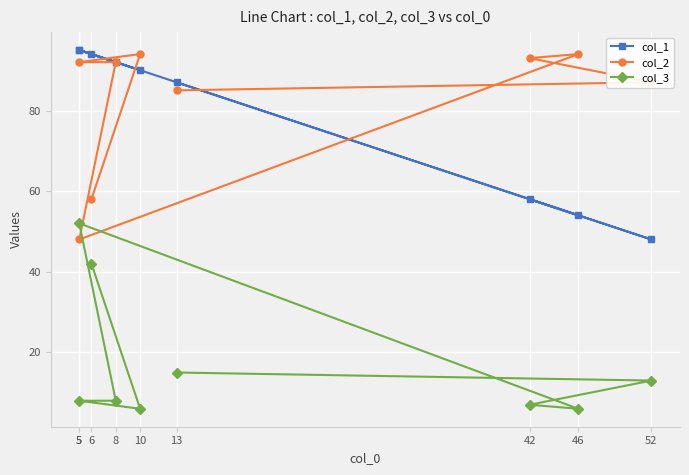

How many times do col_2 and col_3 cross each other?

2